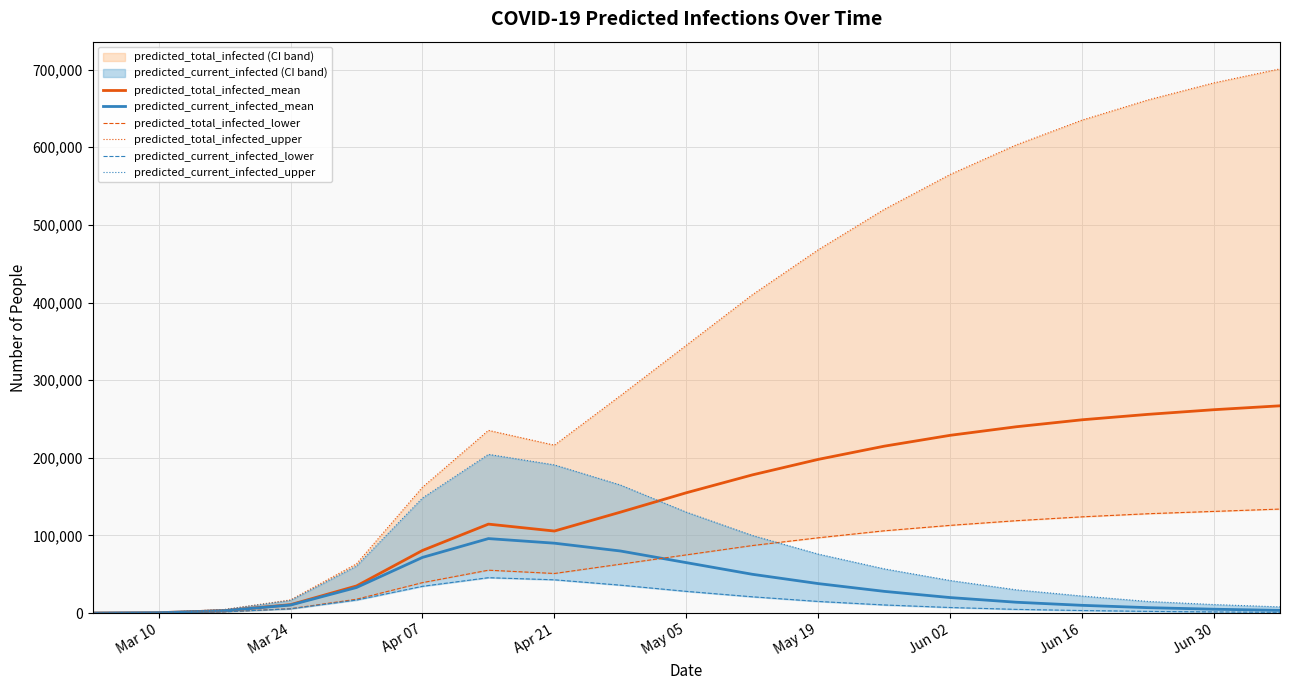

The value of predicted_current_infected_mean at May 05 is 25745. True or false?

False